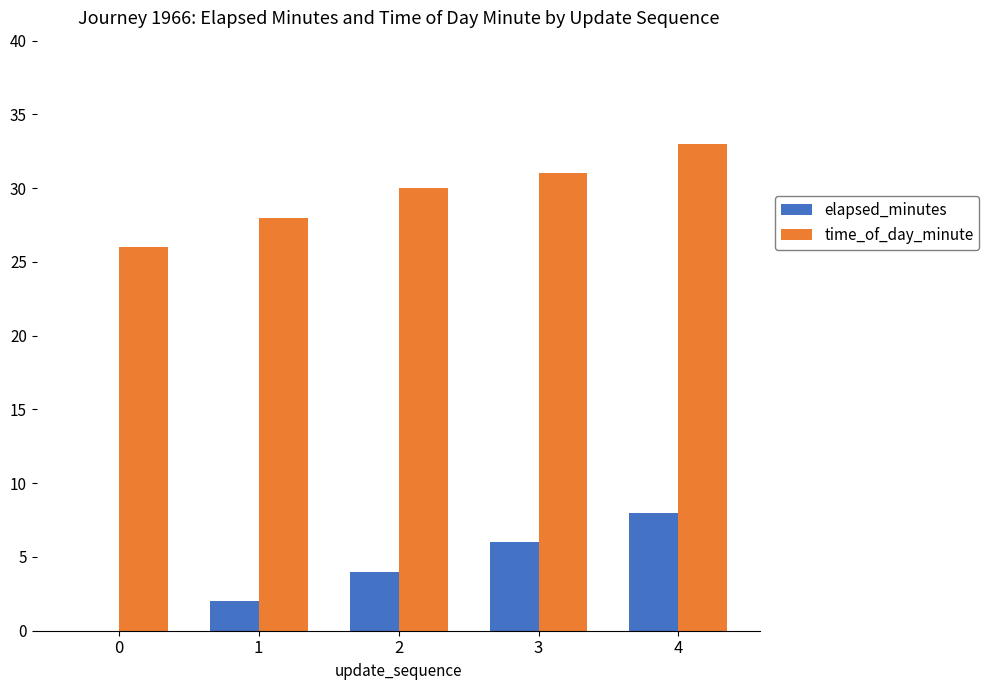

What are all the series names shown in the legend?

elapsed_minutes, time_of_day_minute